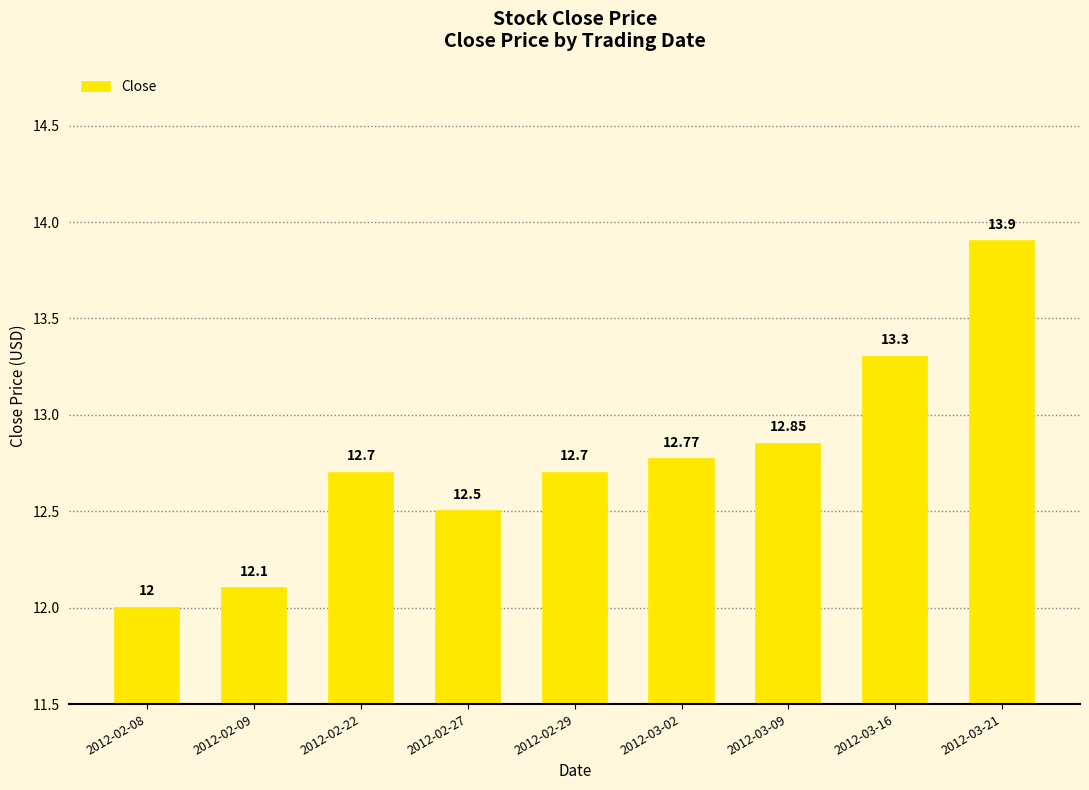

What is the label of the 6th bar from the right?

2012-02-27